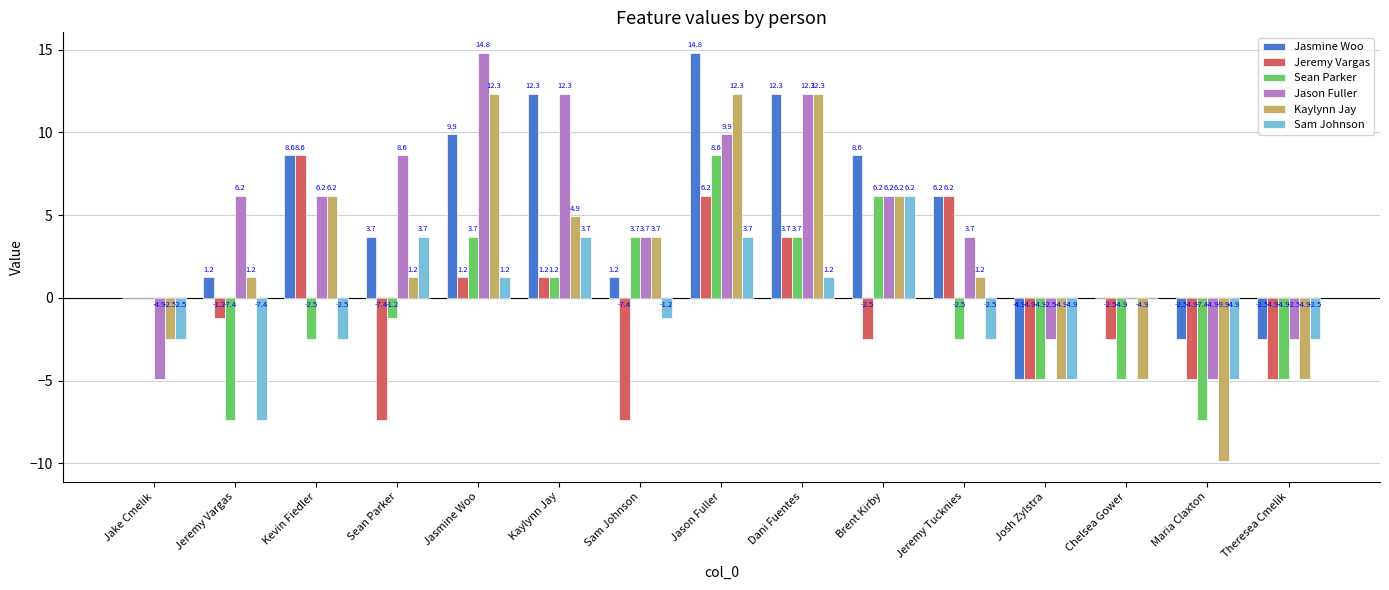

Are the bars horizontal?

No